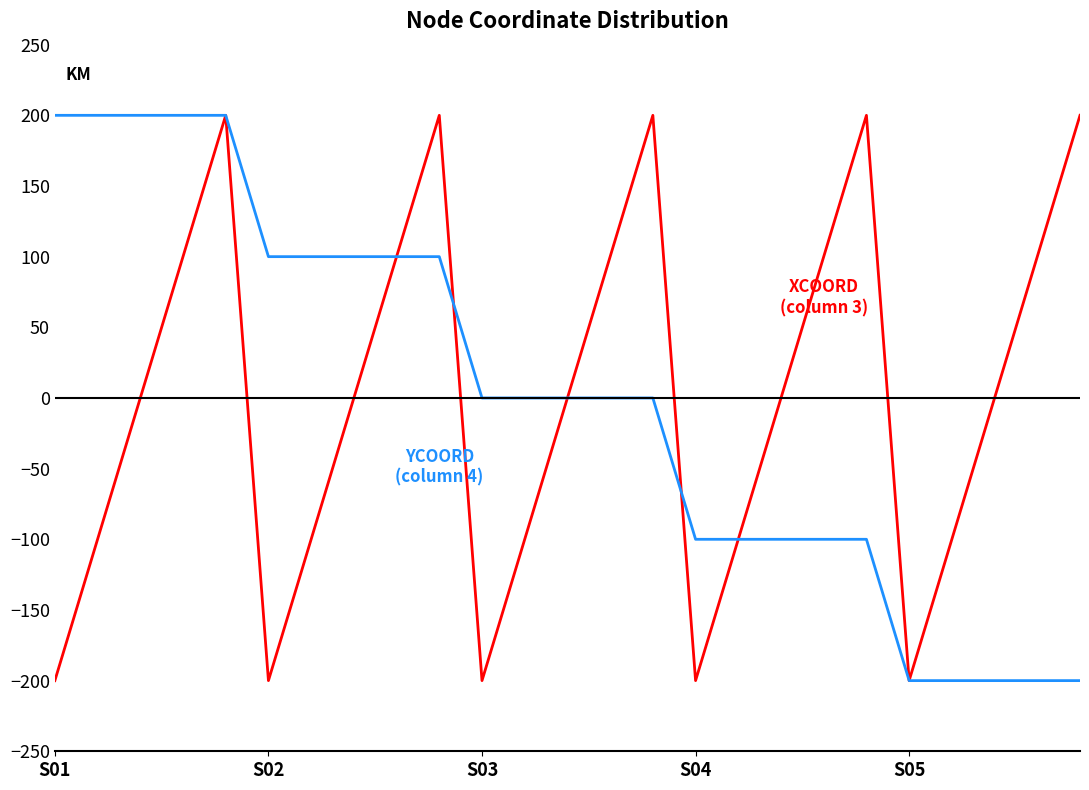

How many lines are shown in the chart?

2